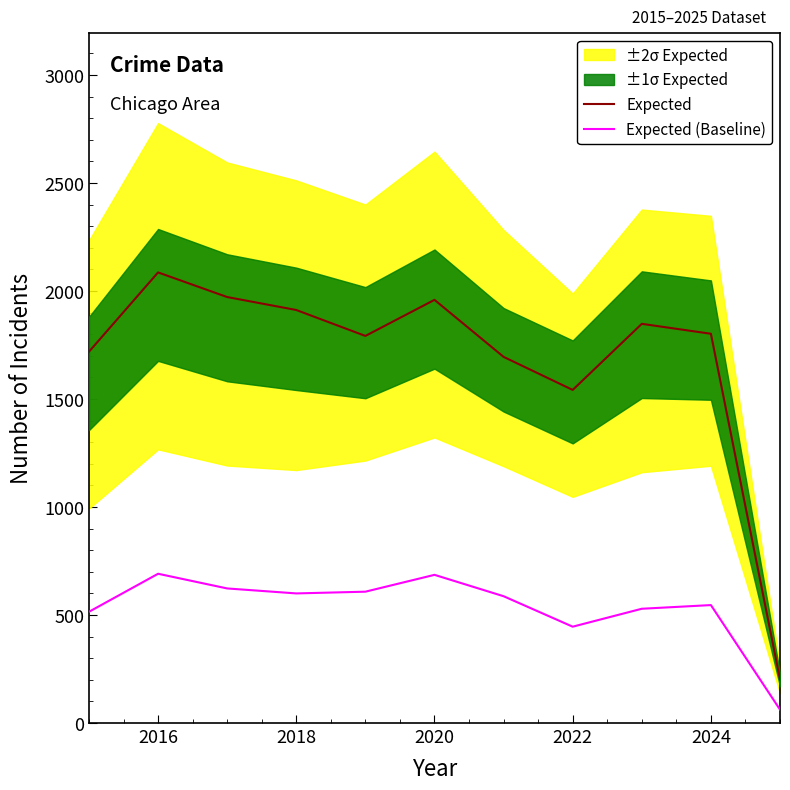

Where is Expected (Baseline) nearest to the value 376?

2022